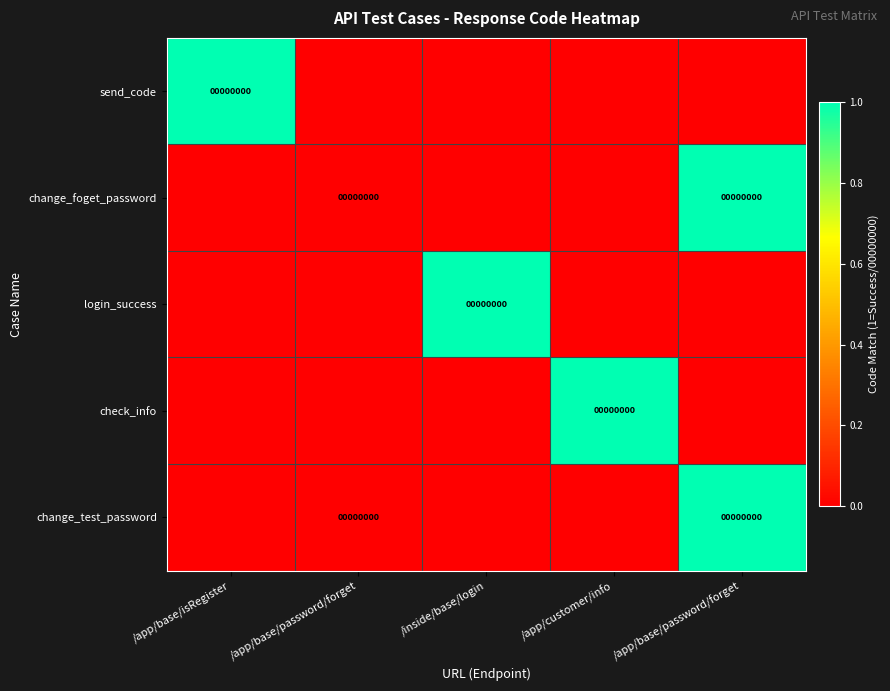

Which series has the largest total across all categories?

send_code